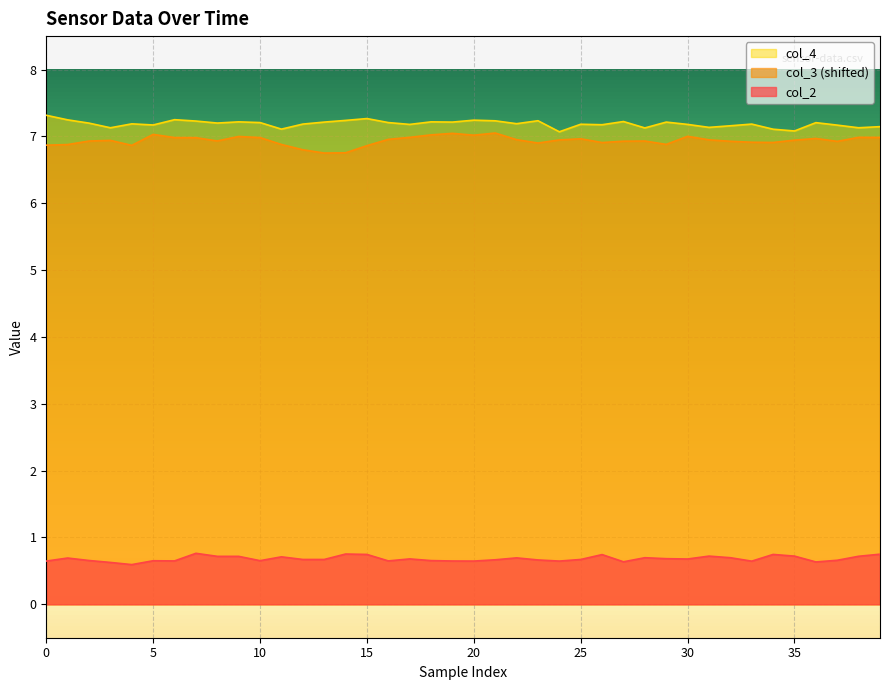

Which series changed the most between 10 and 15?

col_3